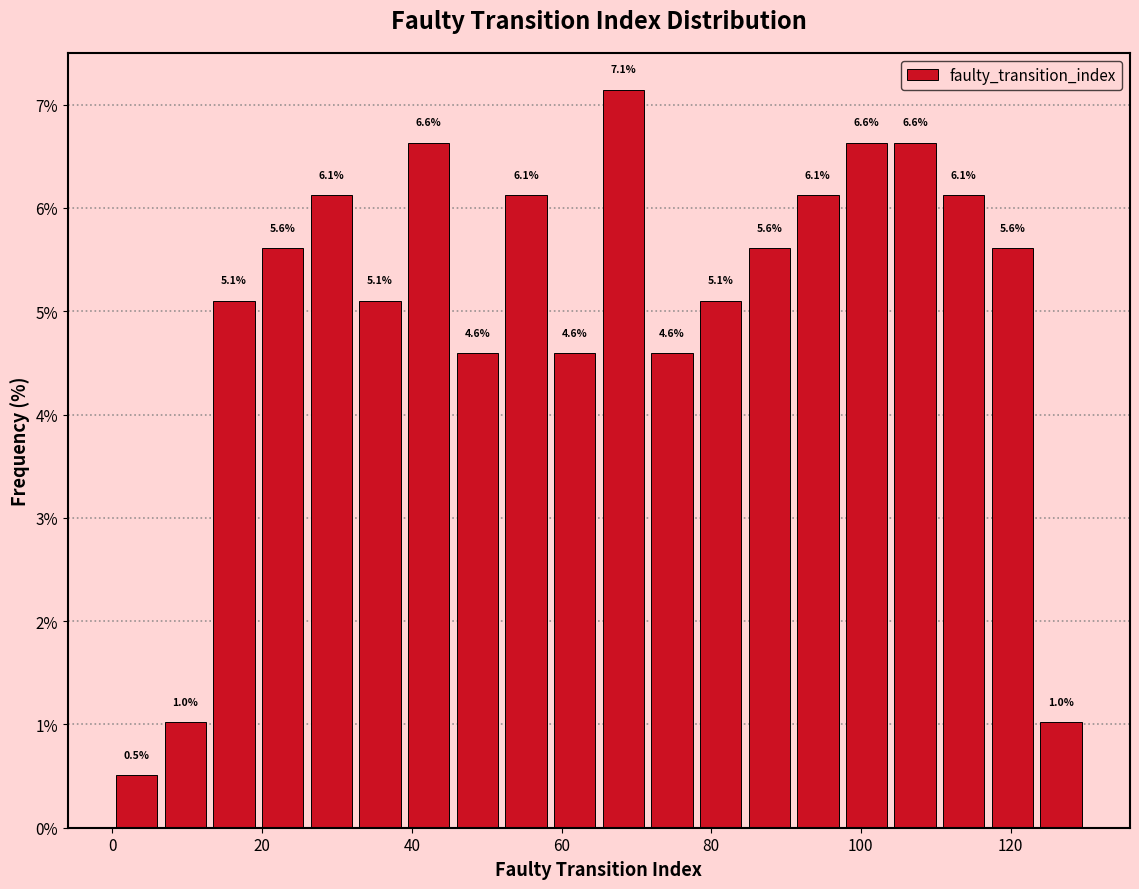

Read against the x-axis, roughly where is the centre of the tallest bar?

68